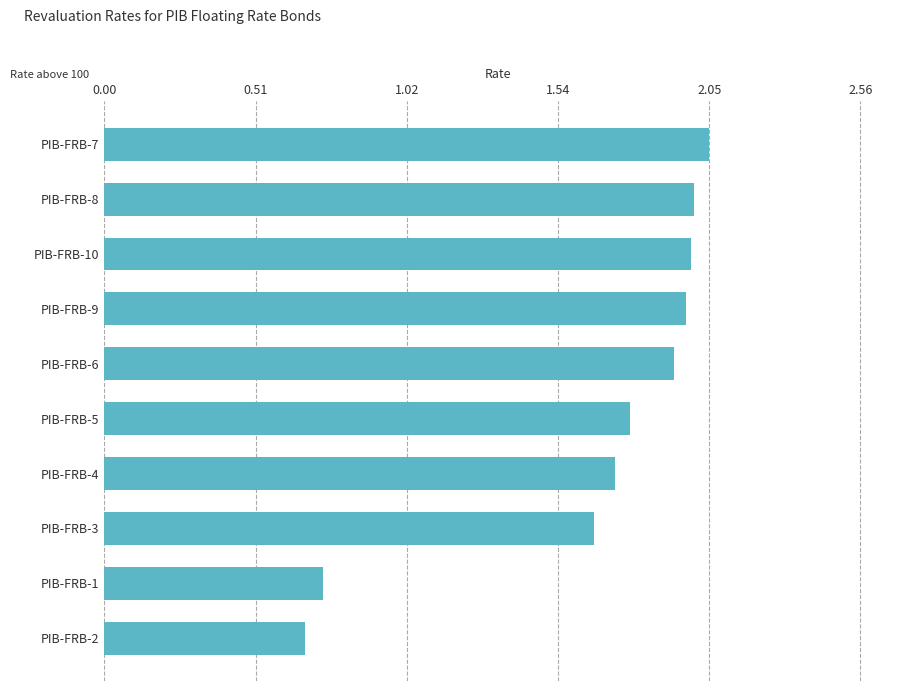

What is the difference between the values at PIB-FRB-1 and PIB-FRB-9?

1.2